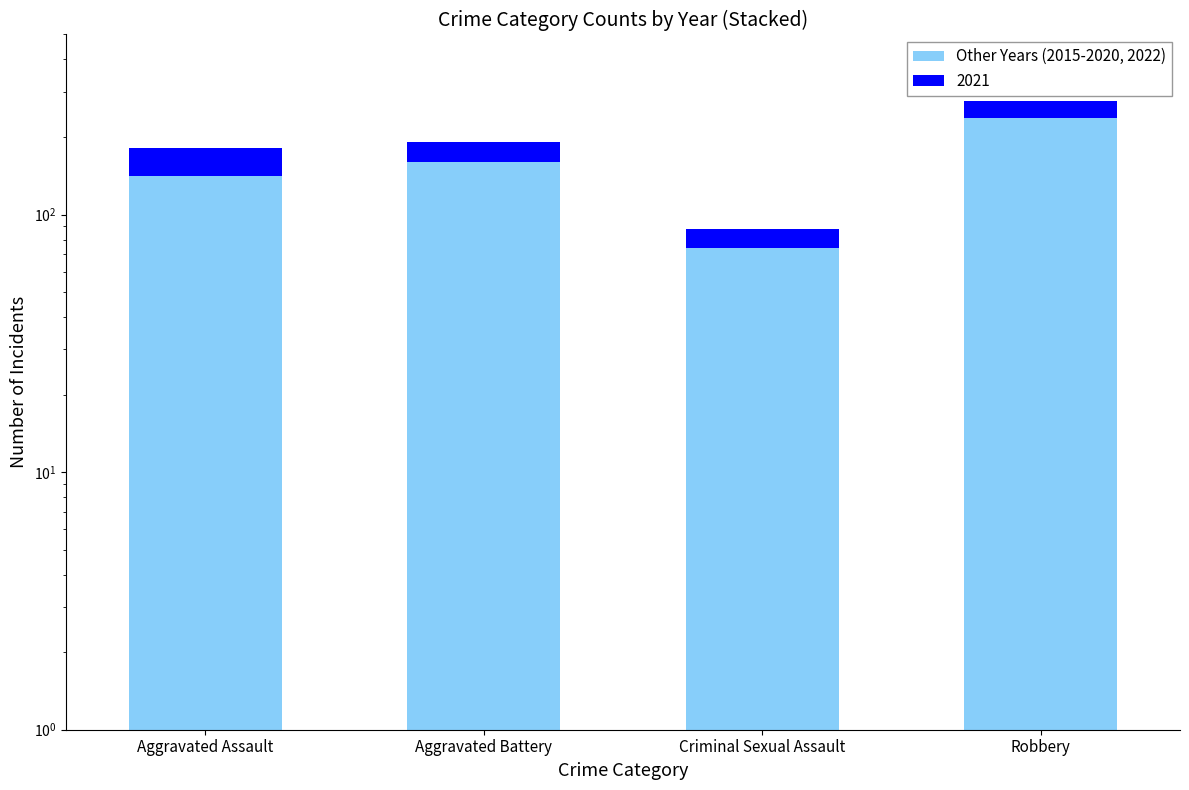

Reading left to right, extract all data points from this chart.

Aggravated Assault=141	Aggravated Battery=160	Criminal Sexual Assault=74	Robbery=238